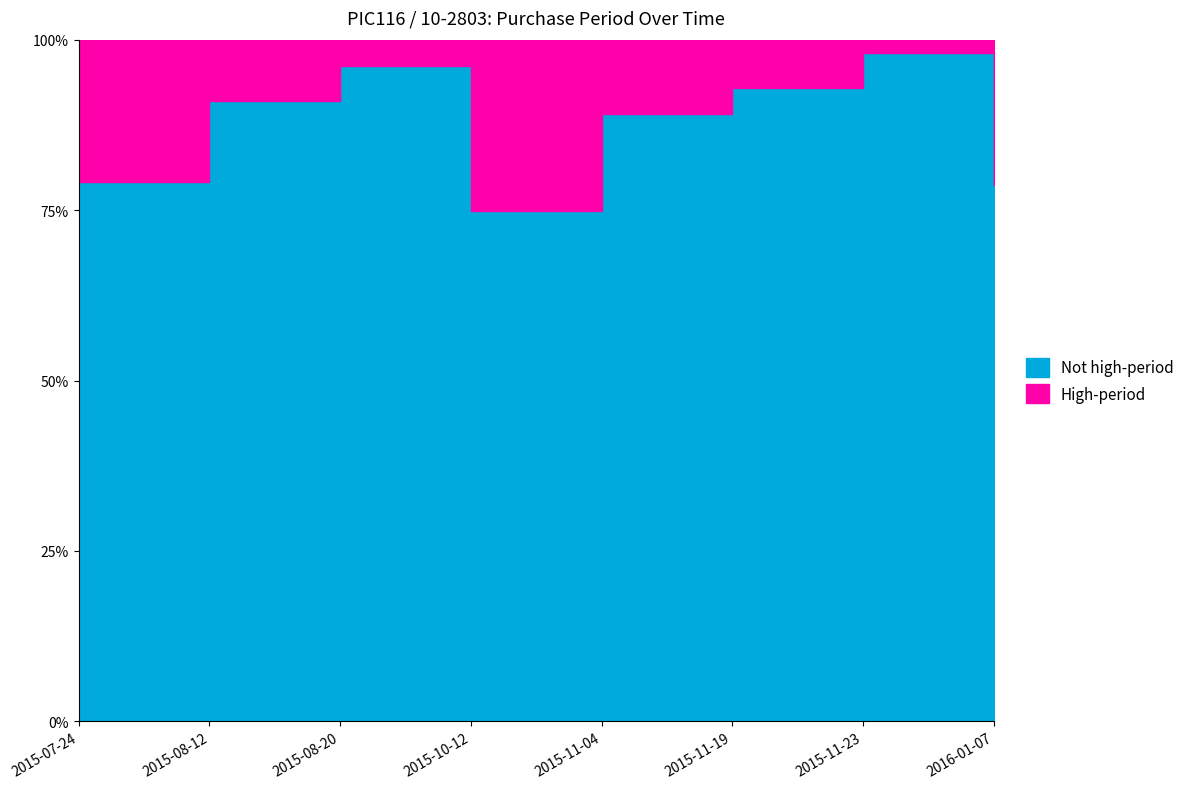

What is the average value?

87.5